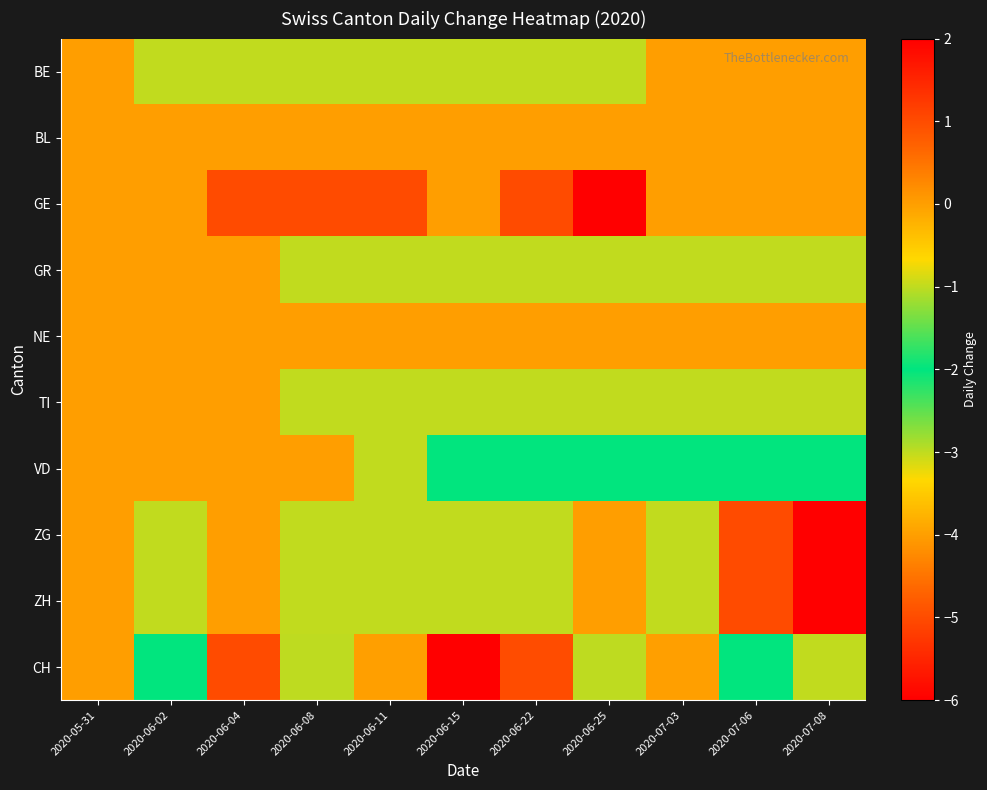

Reading left to right, list all the values displayed in this chart.

BE: 2020-05-31=0	2020-06-02=-1	2020-06-04=-1	2020-06-08=-1	2020-06-11=-1	2020-06-15=-1	2020-06-22=-1	2020-06-25=-1	2020-07-03=0	2020-07-06=0	2020-07-08=0
BL: 2020-05-31=0	2020-06-02=0	2020-06-04=0	2020-06-08=0	2020-06-11=0	2020-06-15=0	2020-06-22=0	2020-06-25=0	2020-07-03=0	2020-07-06=0	2020-07-08=0
GE: 2020-05-31=0	2020-06-02=0	2020-06-04=1	2020-06-08=1	2020-06-11=1	2020-06-15=0	2020-06-22=1	2020-06-25=2	2020-07-03=0	2020-07-06=0	2020-07-08=0
GR: 2020-05-31=0	2020-06-02=0	2020-06-04=0	2020-06-08=-1	2020-06-11=-1	2020-06-15=-1	2020-06-22=-1	2020-06-25=-1	2020-07-03=-1	2020-07-06=-1	2020-07-08=-1
NE: 2020-05-31=0	2020-06-02=0	2020-06-04=0	2020-06-08=0	2020-06-11=0	2020-06-15=0	2020-06-22=0	2020-06-25=0	2020-07-03=0	2020-07-06=0	2020-07-08=0
TI: 2020-05-31=0	2020-06-02=0	2020-06-04=0	2020-06-08=-1	2020-06-11=-1	2020-06-15=-1	2020-06-22=-1	2020-06-25=-1	2020-07-03=-1	2020-07-06=-1	2020-07-08=-1
VD: 2020-05-31=0	2020-06-02=0	2020-06-04=0	2020-06-08=0	2020-06-11=-1	2020-06-15=-2	2020-06-22=-2	2020-06-25=-2	2020-07-03=-2	2020-07-06=-2	2020-07-08=-2
ZG: 2020-05-31=0	2020-06-02=-1	2020-06-04=0	2020-06-08=-1	2020-06-11=-1	2020-06-15=-1	2020-06-22=-1	2020-06-25=0	2020-07-03=-1	2020-07-06=1	2020-07-08=2
ZH: 2020-05-31=0	2020-06-02=-1	2020-06-04=0	2020-06-08=-1	2020-06-11=-1	2020-06-15=-1	2020-06-22=-1	2020-06-25=0	2020-07-03=-1	2020-07-06=1	2020-07-08=2
CH: 2020-05-31=0	2020-06-02=-2	2020-06-04=1	2020-06-08=-3	2020-06-11=-4	2020-06-15=-6	2020-06-22=-5	2020-06-25=-3	2020-07-03=-4	2020-07-06=-2	2020-07-08=-1